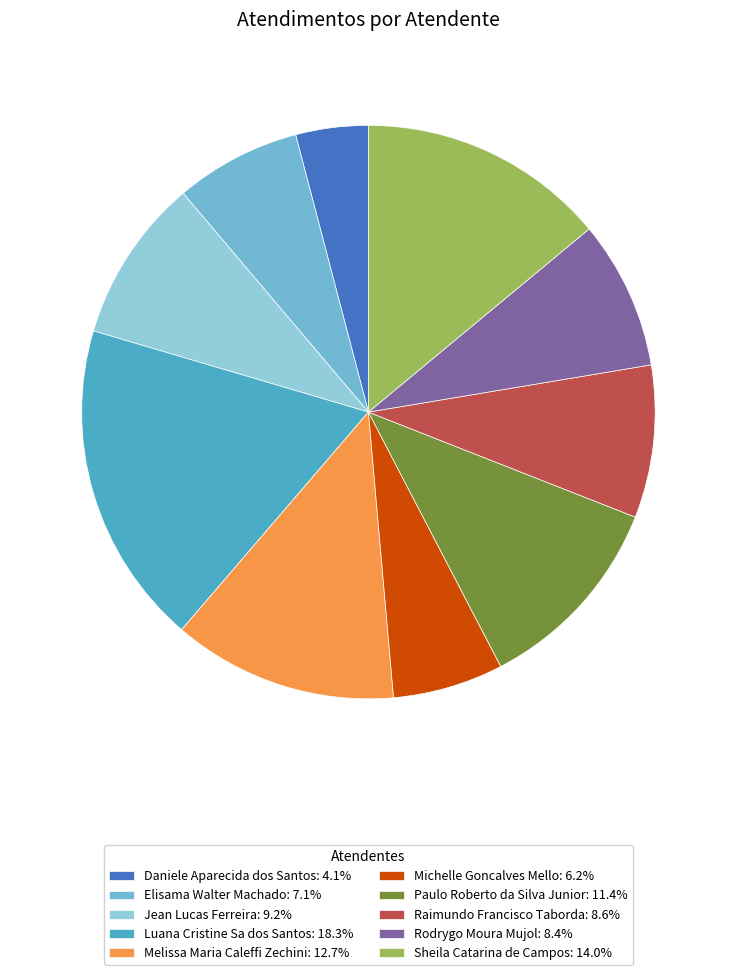

The Paulo Roberto da Silva Junior slice represents 11% of the pie. True or false?

True